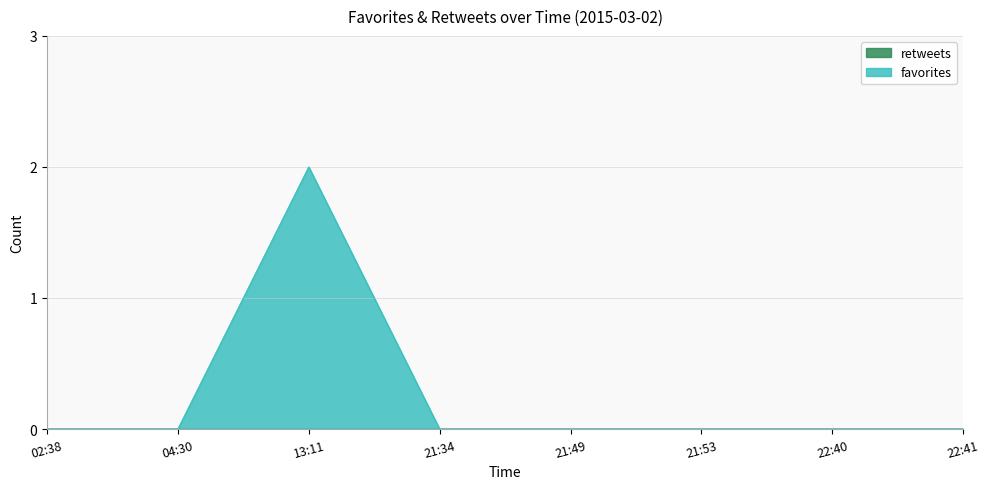

Between 21:34 and 22:41, which is larger?

21:34